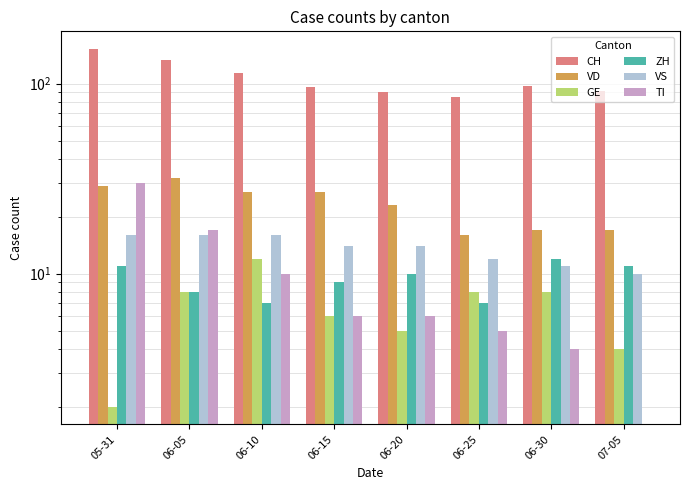

What are all the series names shown in the legend?

CH, VD, GE, ZH, VS, TI